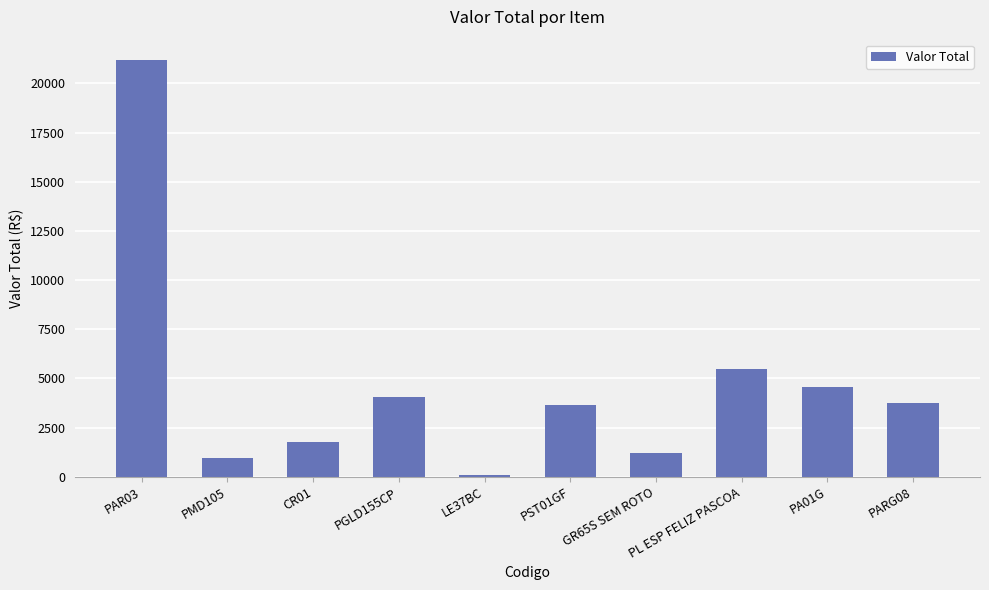

How many series are shown in this chart?

1